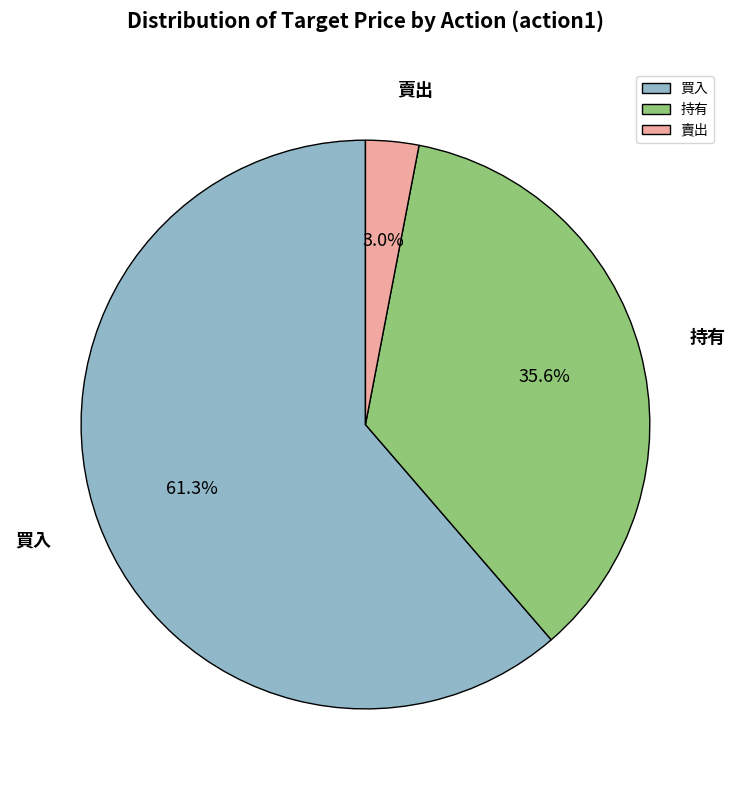

Which has a higher value, 賣出 or 持有?

持有